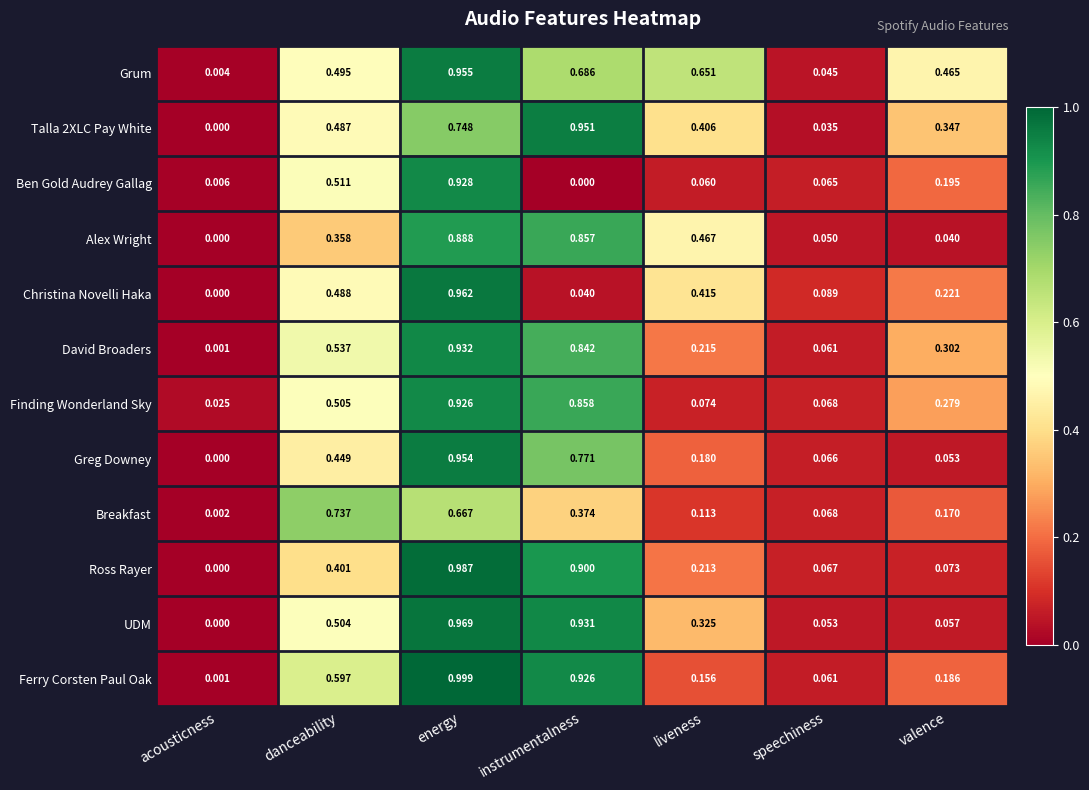

Which label corresponds to the largest value in the chart?

energy